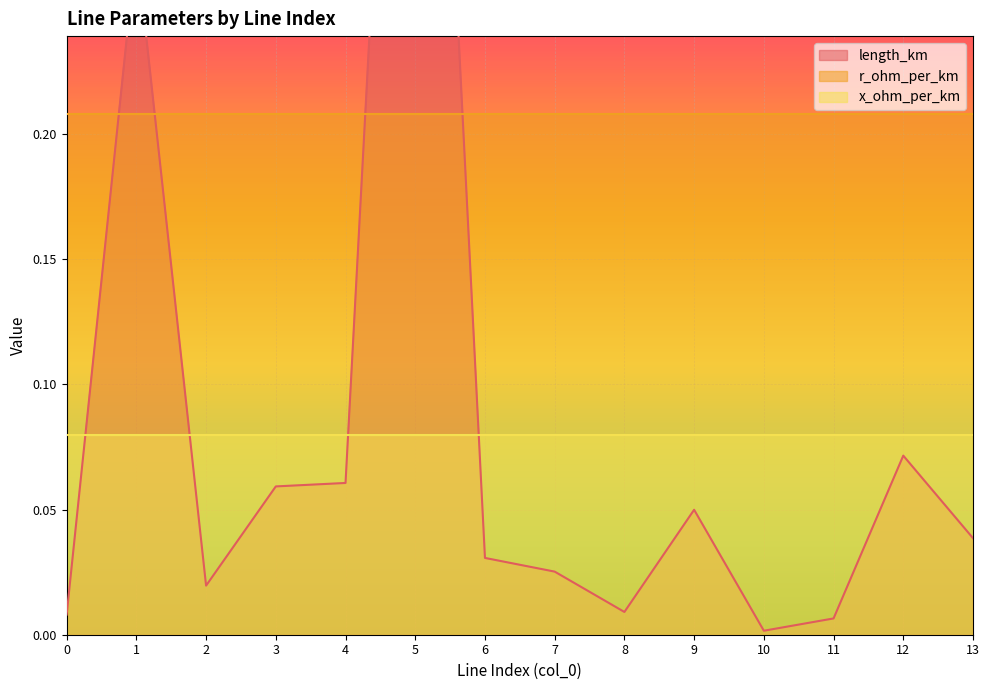

What is the average value of the x_ohm_per_km series?

0.1